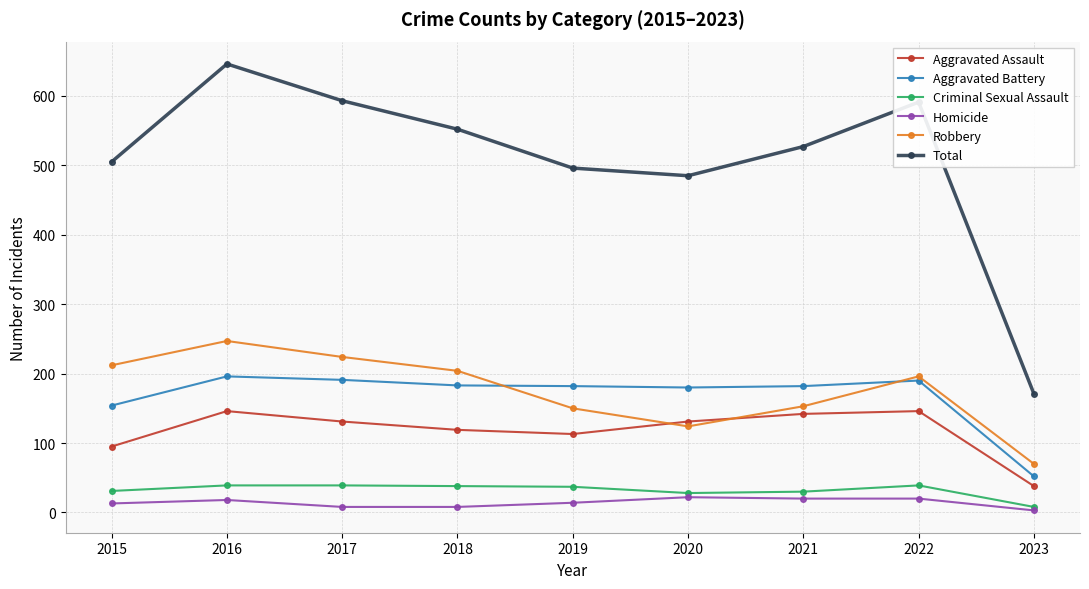

True or false: Aggravated Assault and Aggravated Battery intersect in this chart.

False